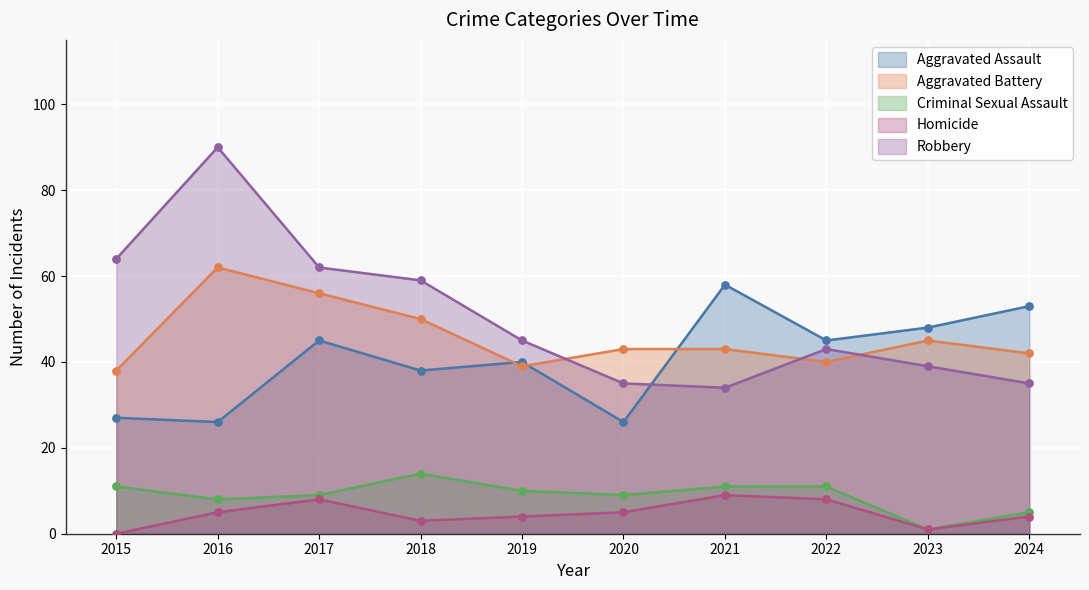

Which series has the largest total across all categories?

Robbery